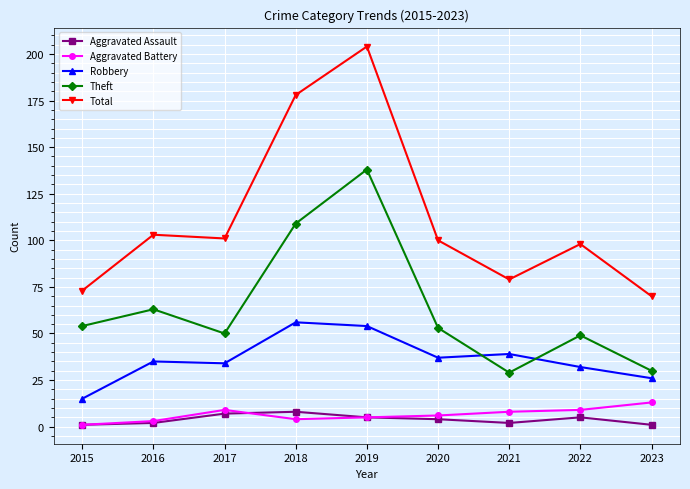

Is the value of Aggravated Battery at 2015 greater than the value of Theft at 2016?

No